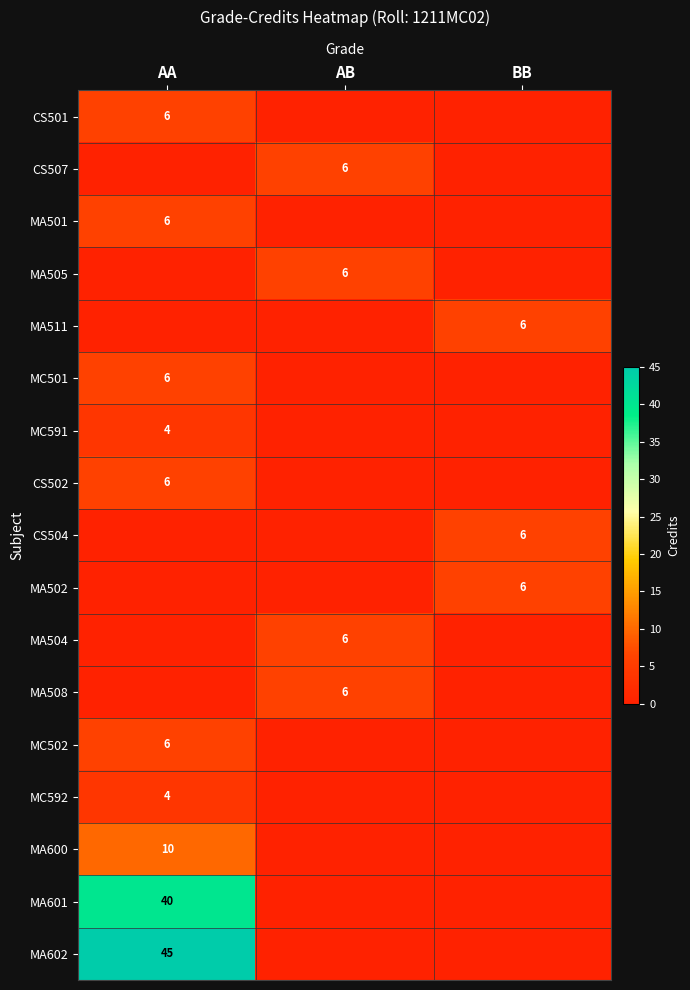

Is it true that MC592 equals 4 at AA?

True